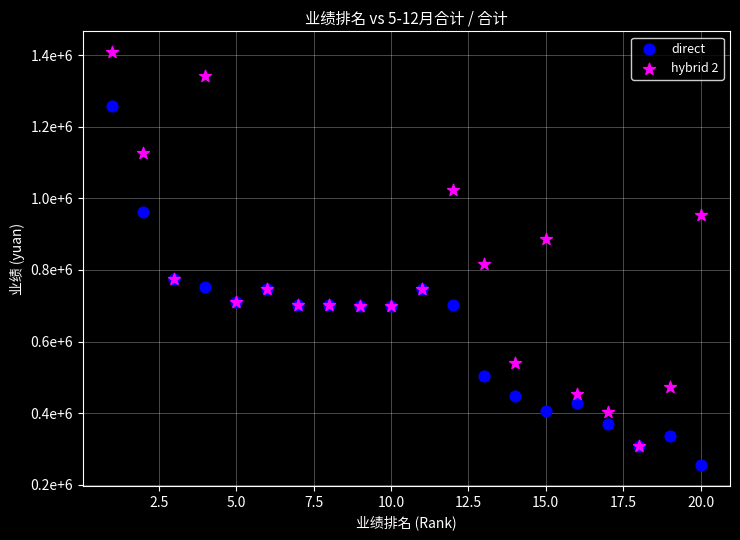

Which series has the widest spread of Y values?

hybrid 2